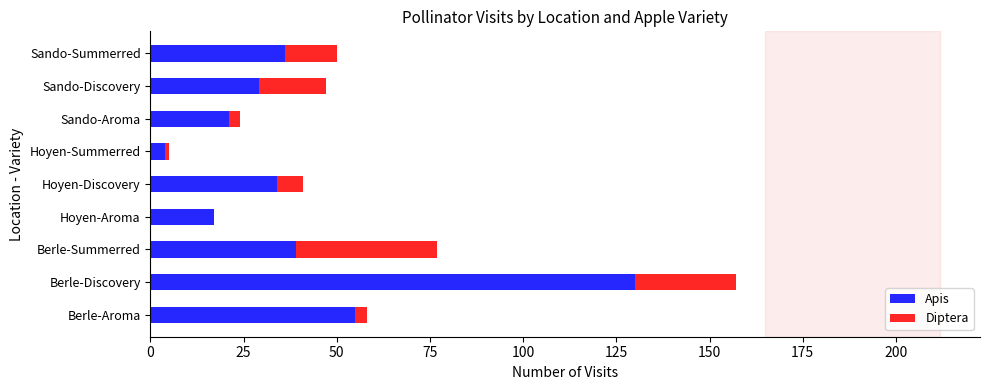

Which category has the highest value in the Apis series?

Berle-Discovery